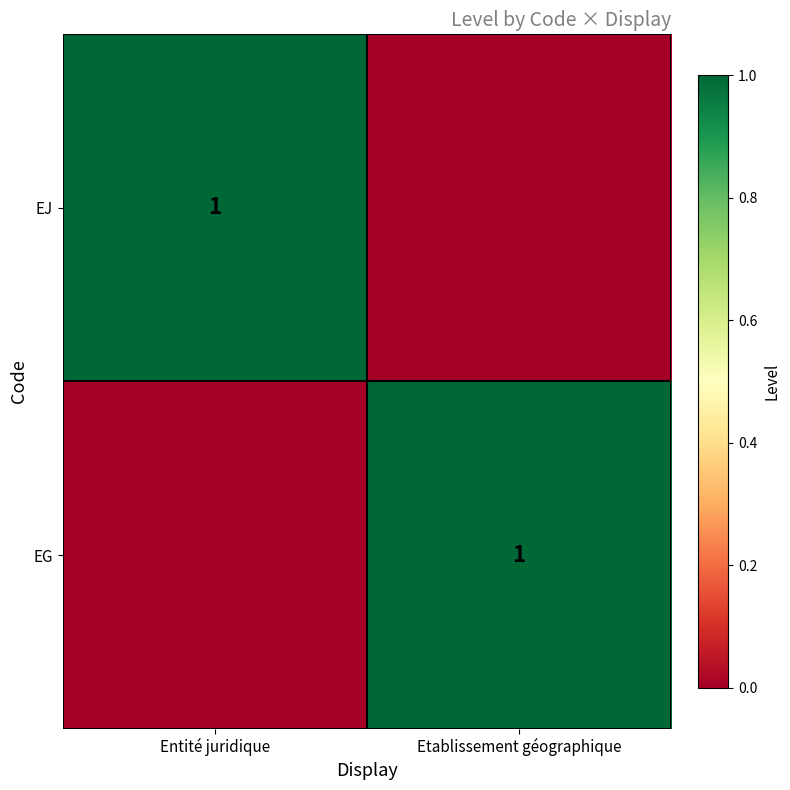

What is the spread (max minus min) of values at Etablissement géographique?

1